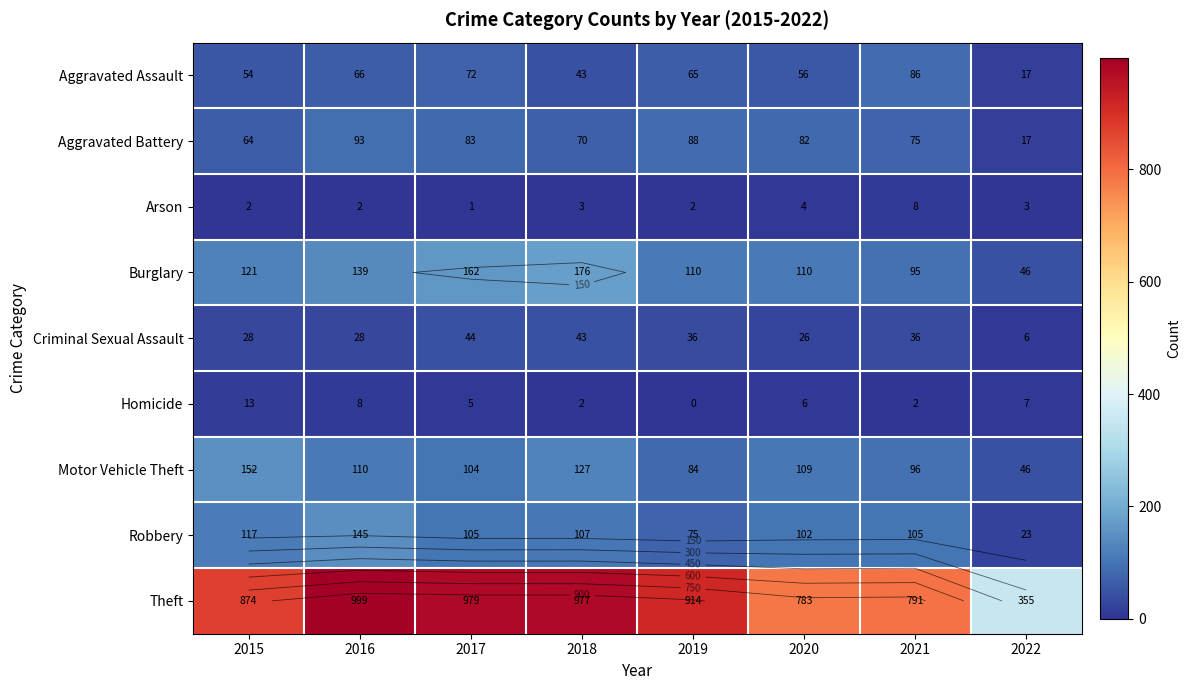

At how many categories does at least one series exceed 494?

7